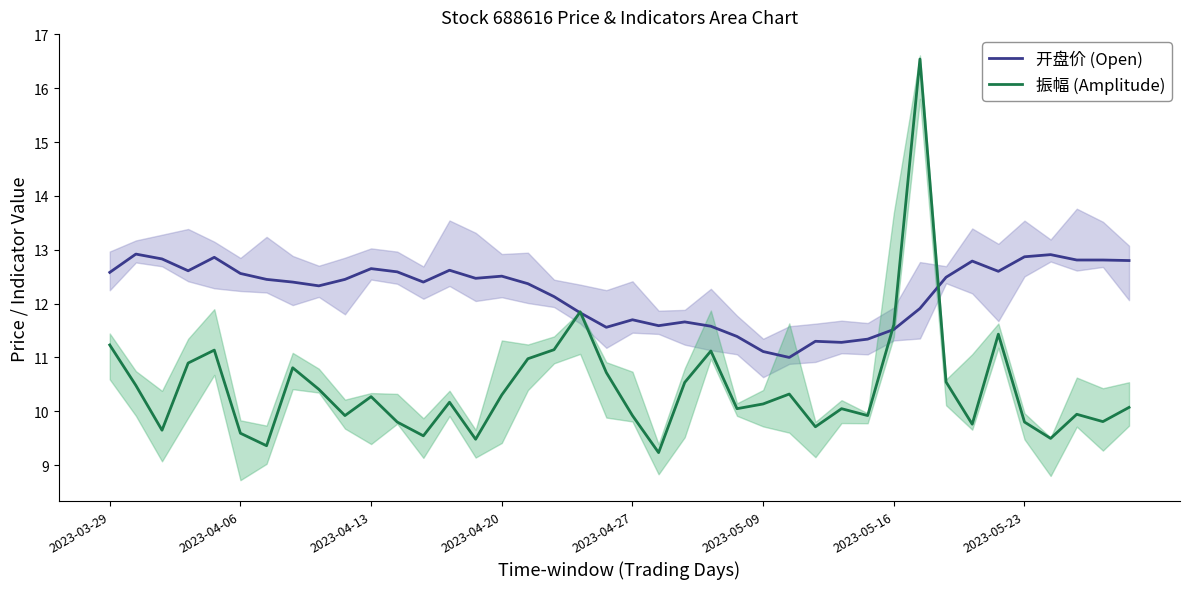

What is the highest value of the 开盘价 (Open) series?

12.9